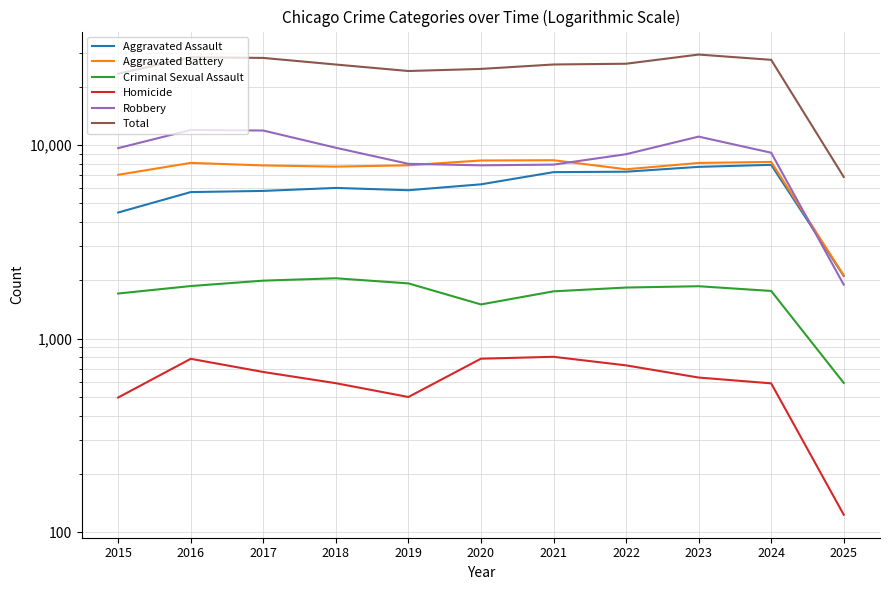

True or false: Aggravated Assault has a value of 4463 at 2022.

False